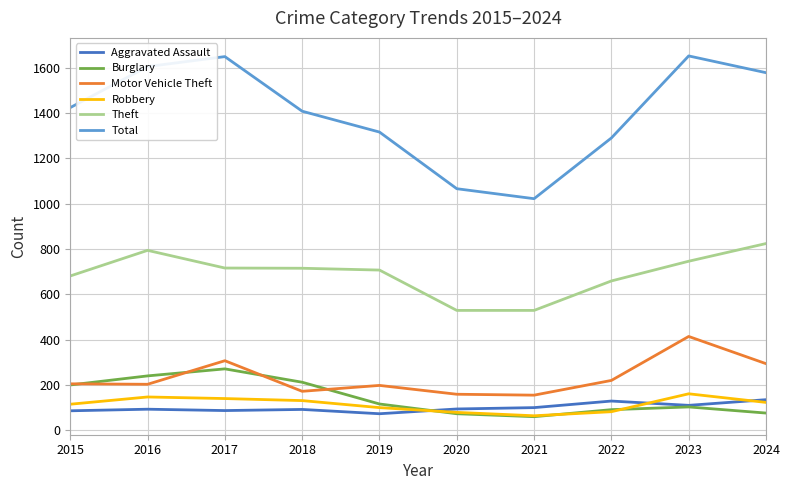

In Aggravated Assault, how many points are lower than both neighbors (excluding endpoints)?

3